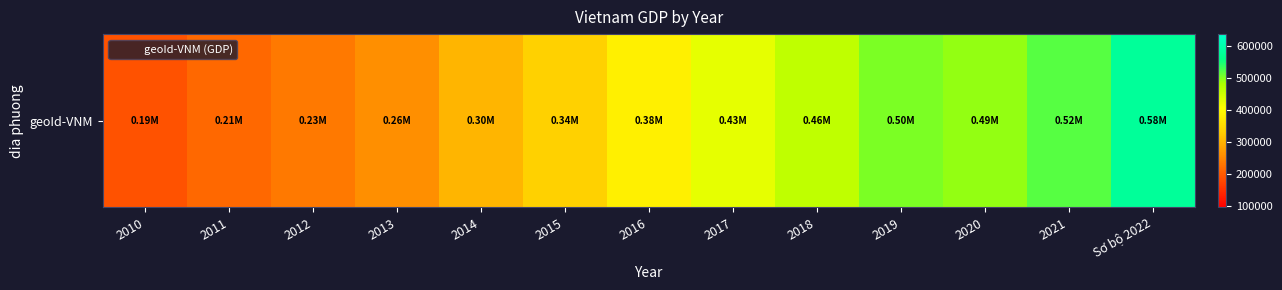

List the labels in order of value, largest first.

Sơ bộ 2022, 2021, 2019, 2020, 2018, 2017, 2016, 2015, 2014, 2013, 2012, 2011, 2010